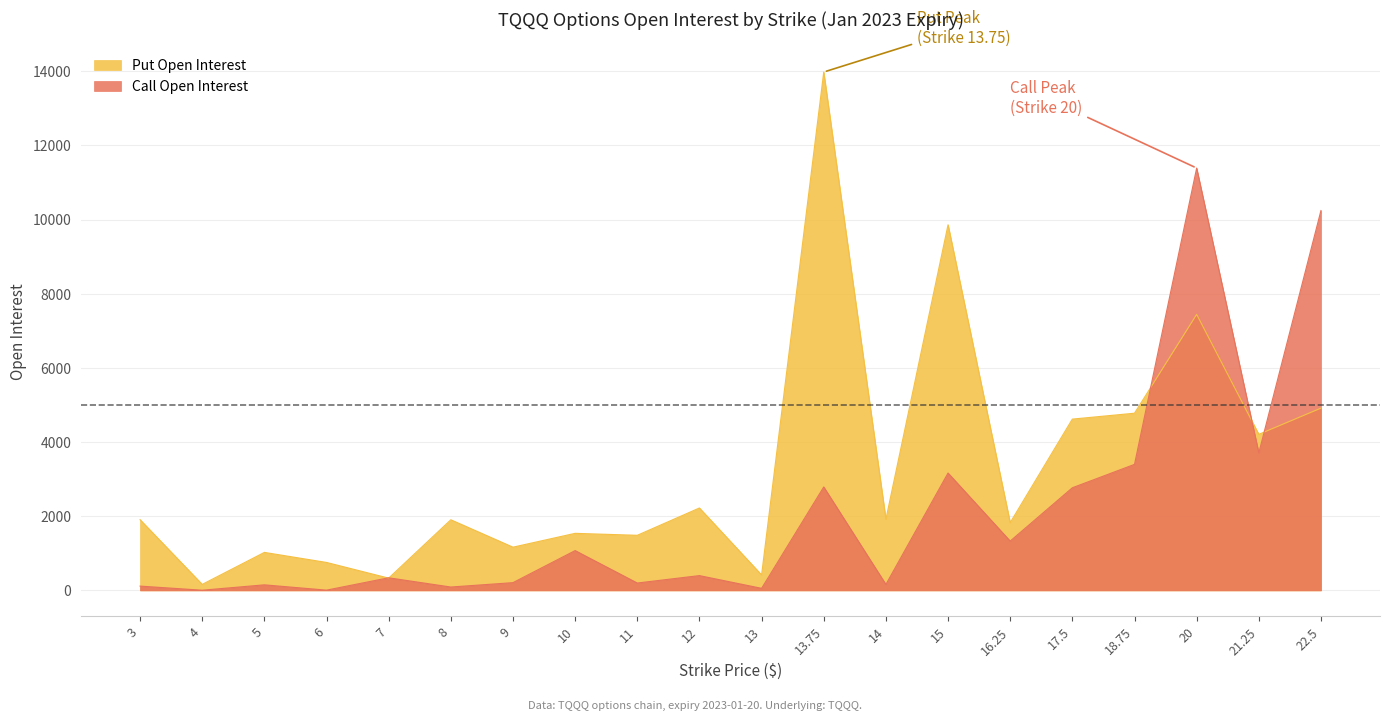

At which category is the sum across all series the highest?

20